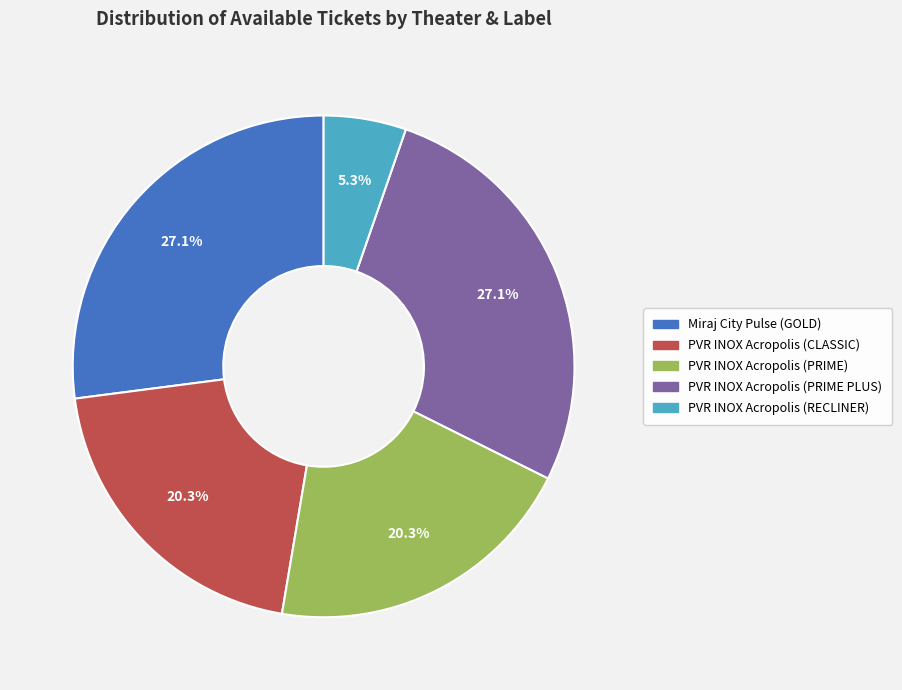

Is PVR INOX Acropolis (RECLINER) the majority of the pie?

No